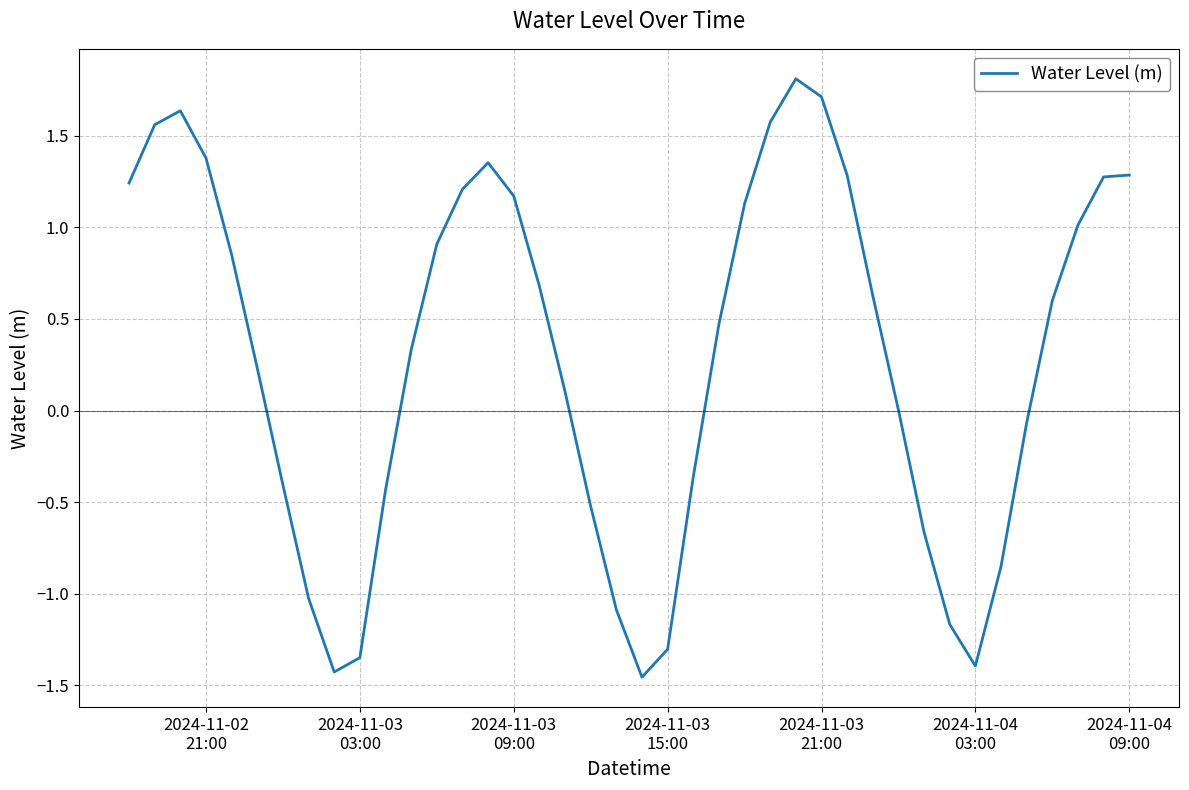

What is the maximum value shown in the chart?

1.8